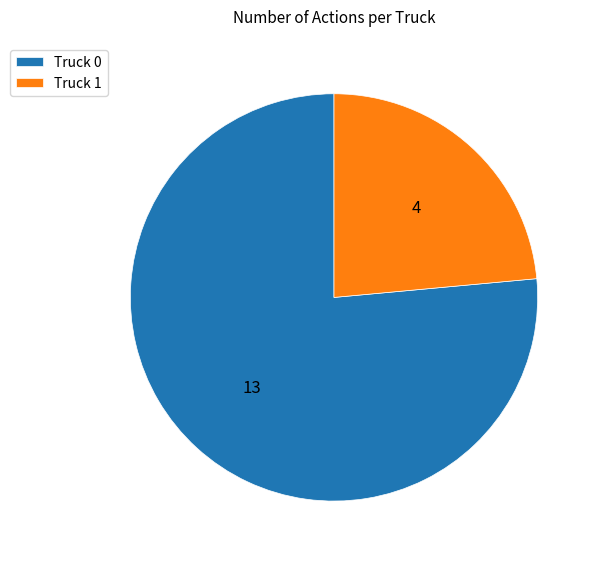

Rank the categories by value from highest to lowest.

Truck 0, Truck 1